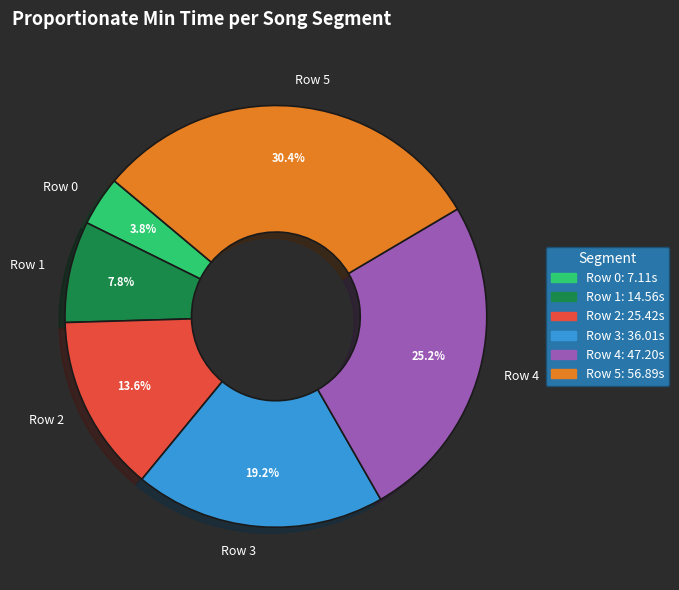

Combined, do Row 1 and Row 0 account for over 50%?

No